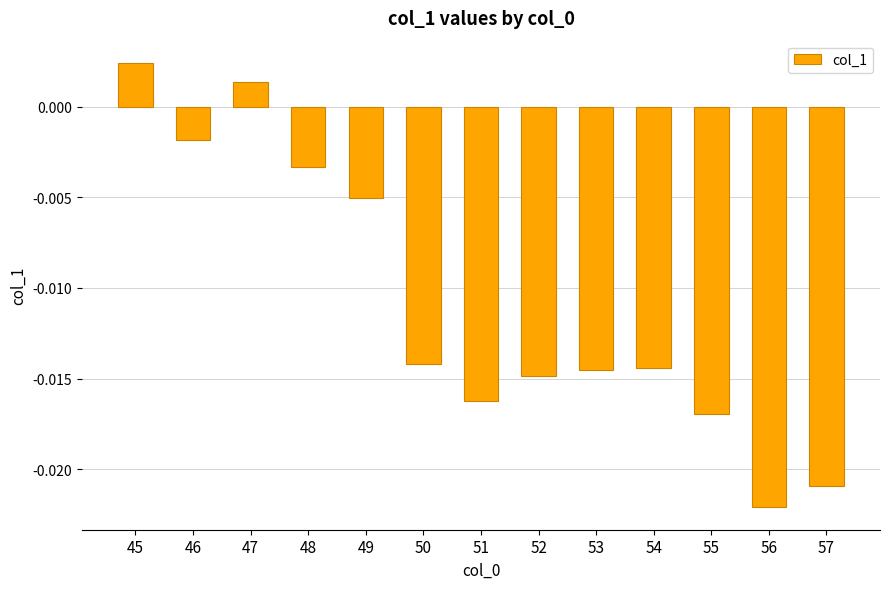

Which has a higher value, 46 or 55?

46